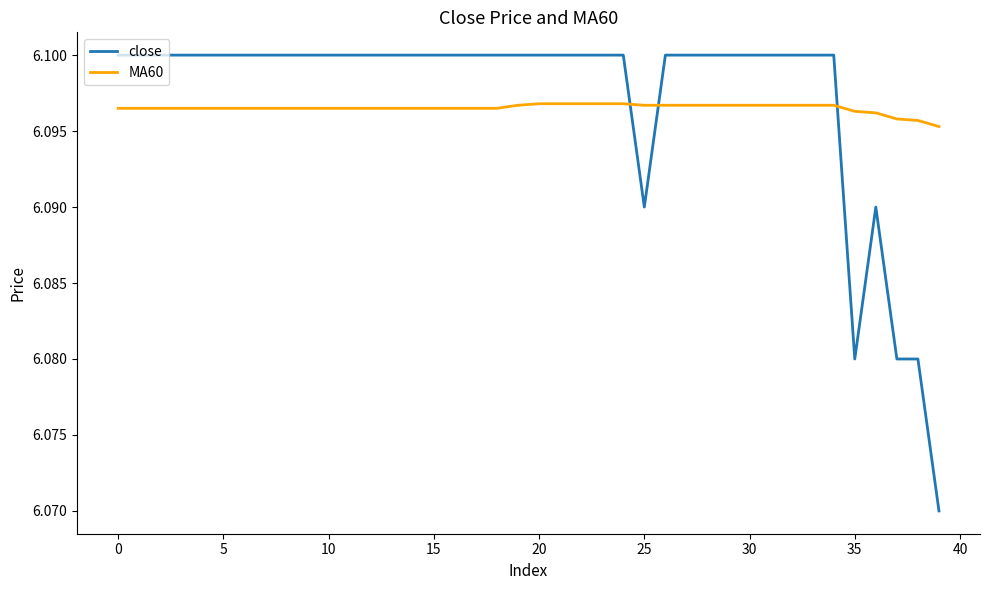

List the series in order of their peak value, lowest first.

MA60, close